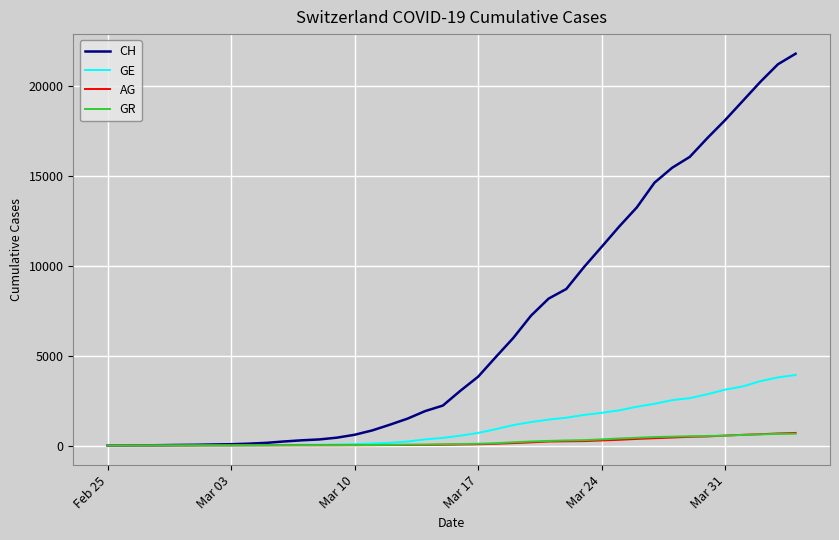

Which series has the largest range (max minus min)?

CH